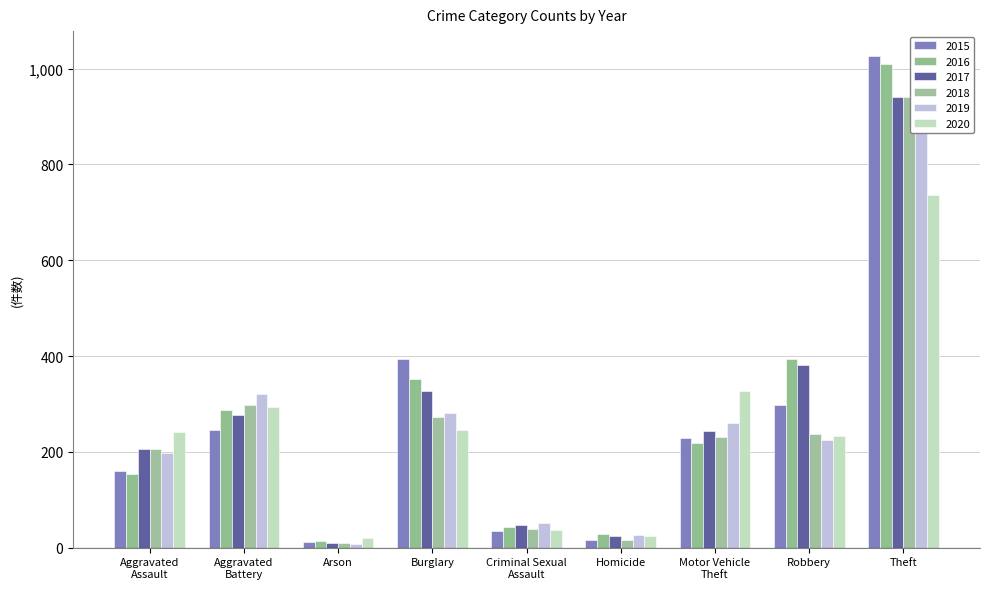

What is the maximum value for 2019?

959